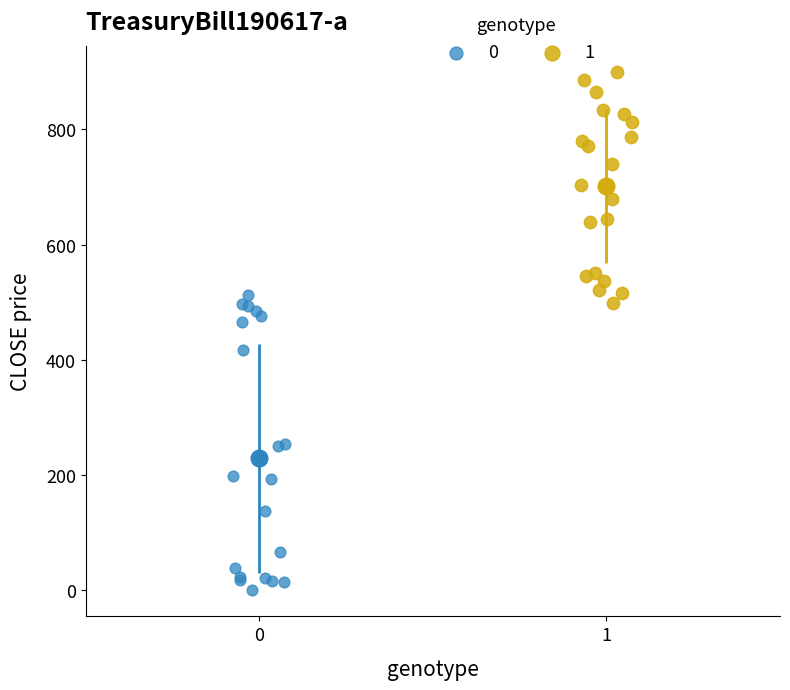

What are all the series names shown in the legend?

0, 1